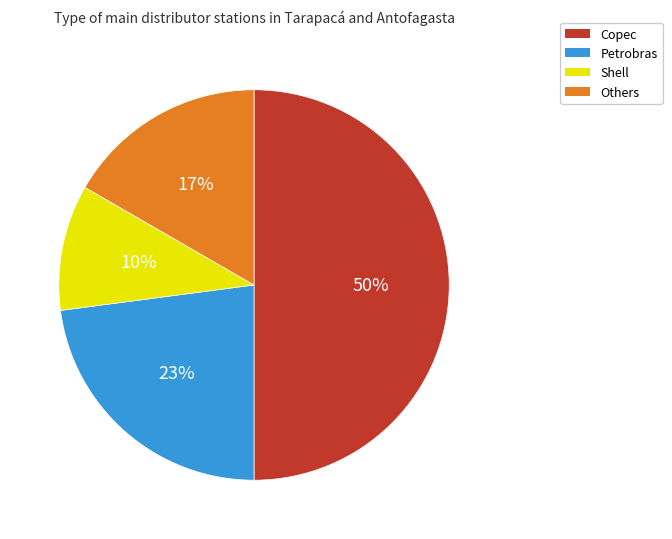

Is the sum of Petrobras and Others greater than half?

No